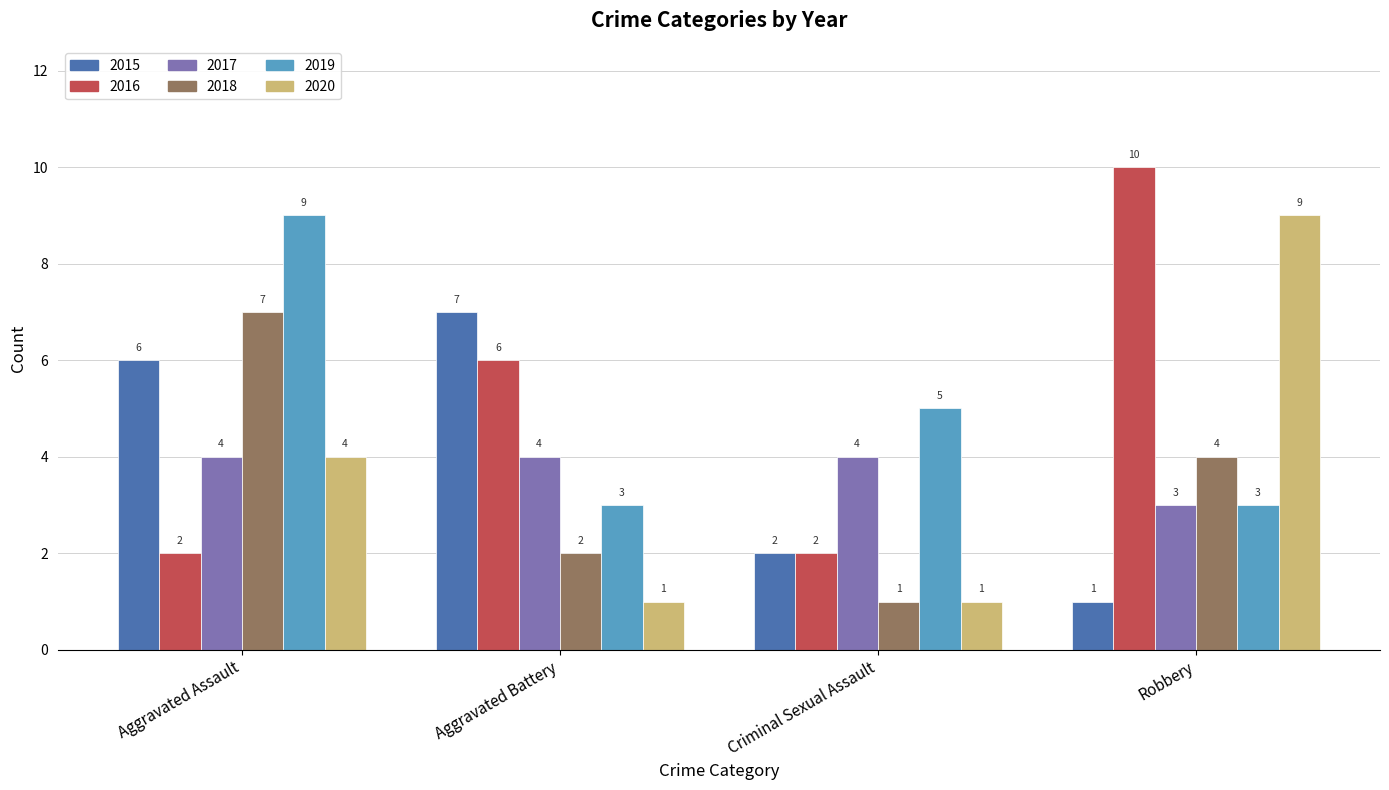

The 2017 series shows 3 at Criminal Sexual Assault. True or false?

False